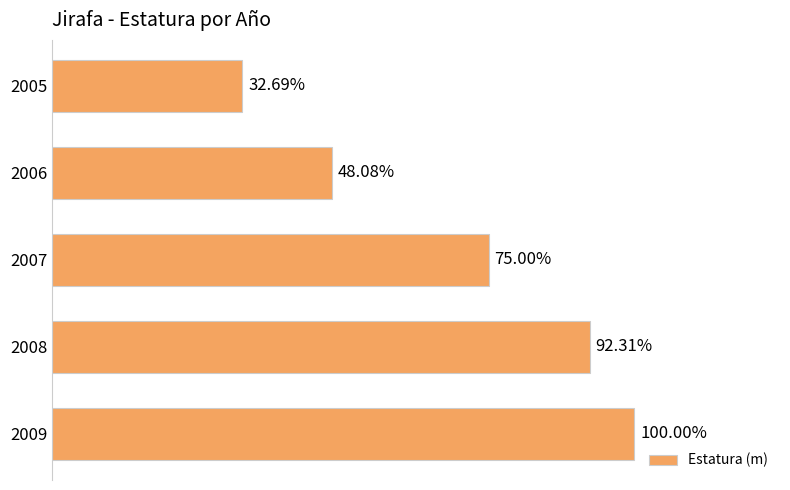

List the labels in order of value, largest first.

2009, 2008, 2007, 2006, 2005